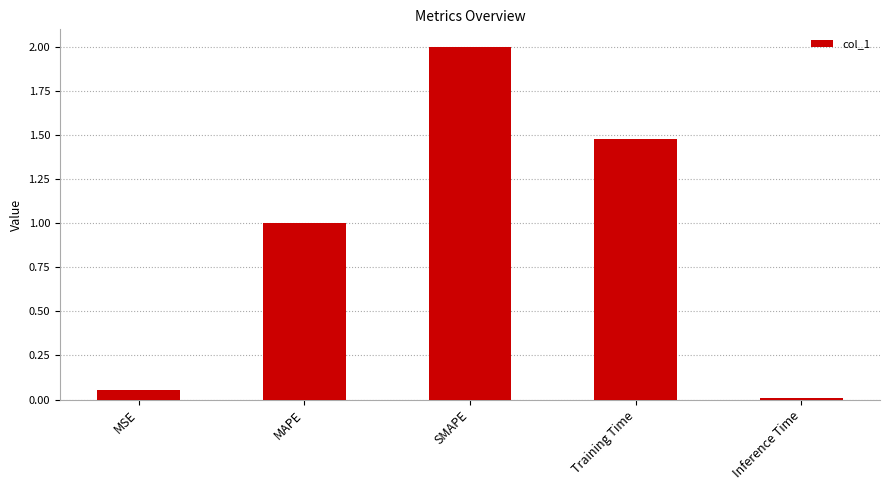

Read the value at Training Time.

1.5